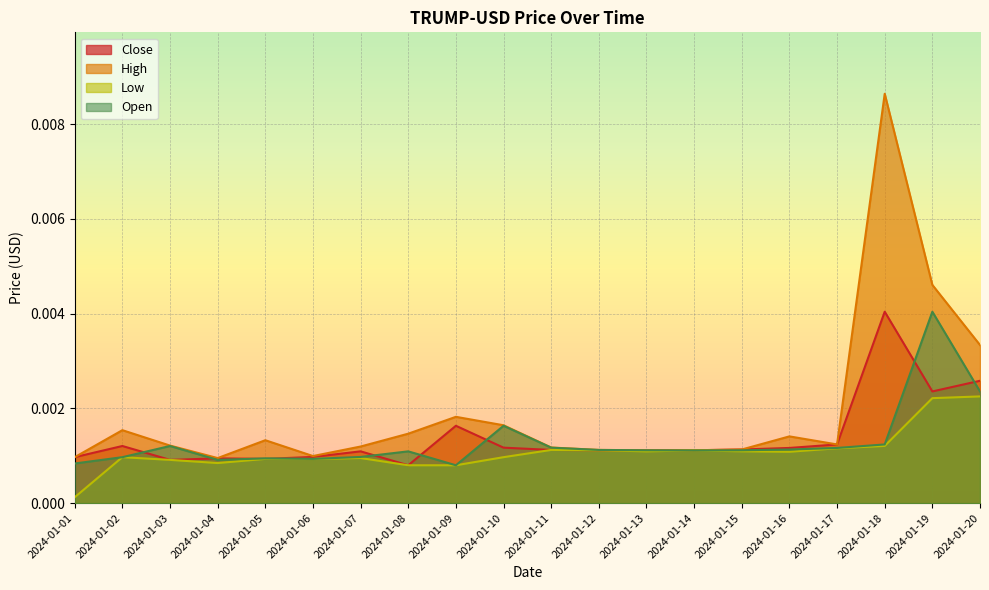

How many categories are shown in the chart?

20